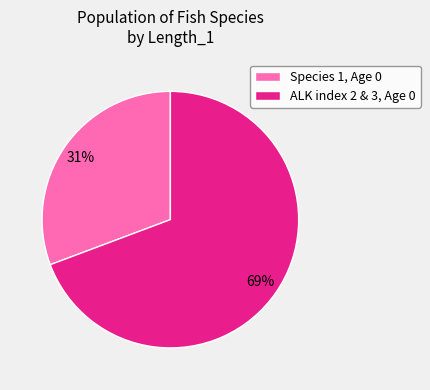

True or false: Species 1, Age 0 accounts for 18% of the total.

False